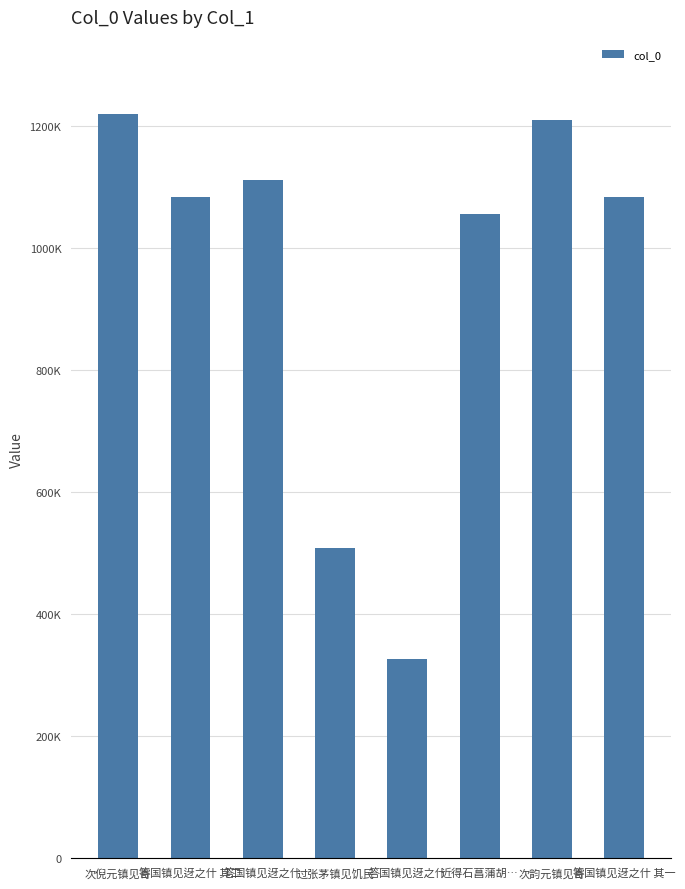

Are the bars horizontal?

No